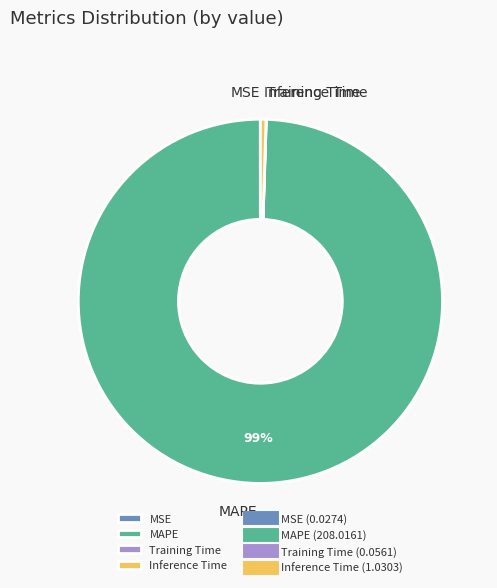

Which category has the biggest portion of the pie?

MAPE